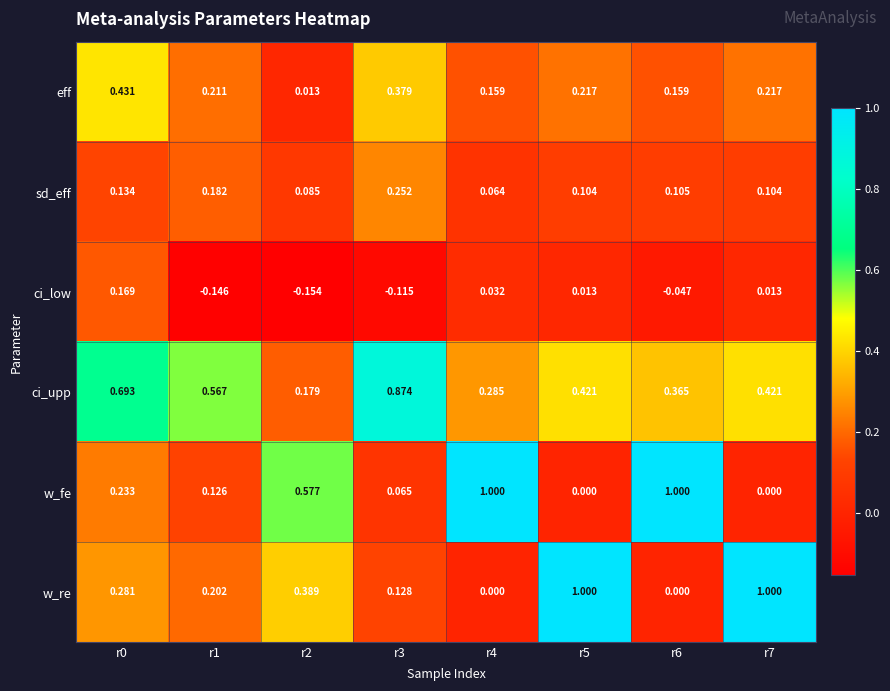

At r0, list the series in order from largest to smallest.

ci_upp, eff, w_re, w_fe, ci_low, sd_eff